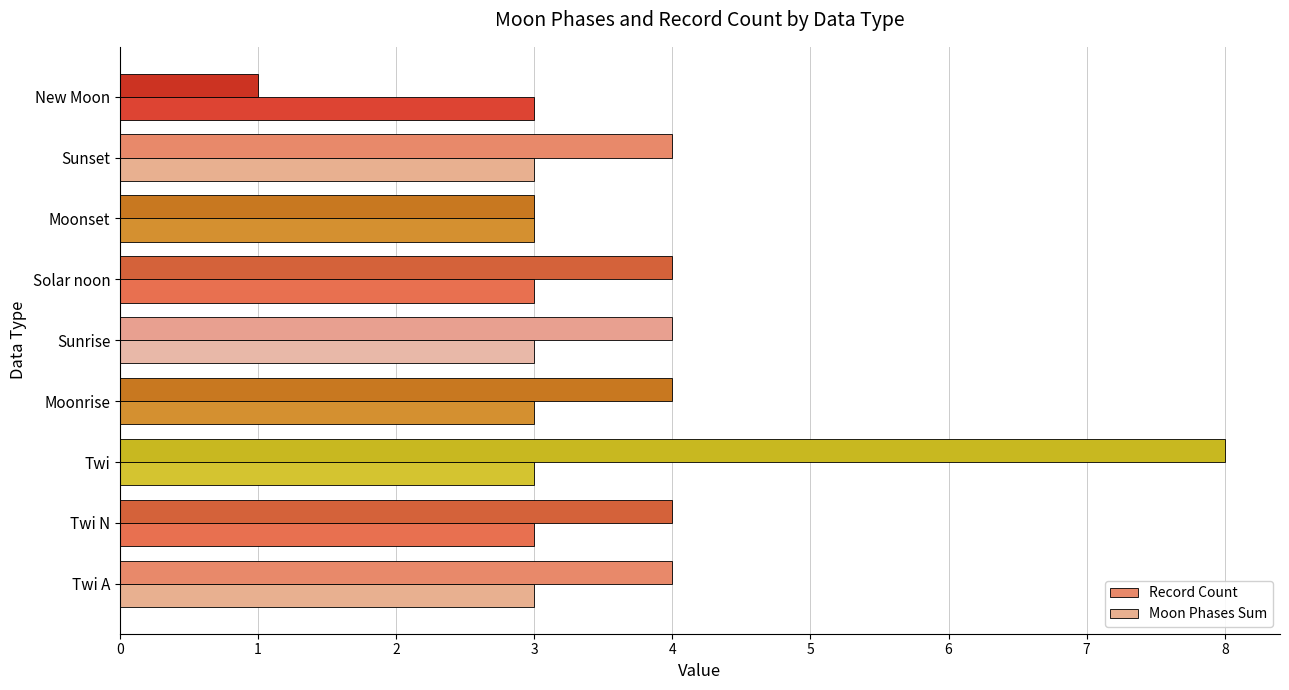

What is the sum of all Record Count values?

36